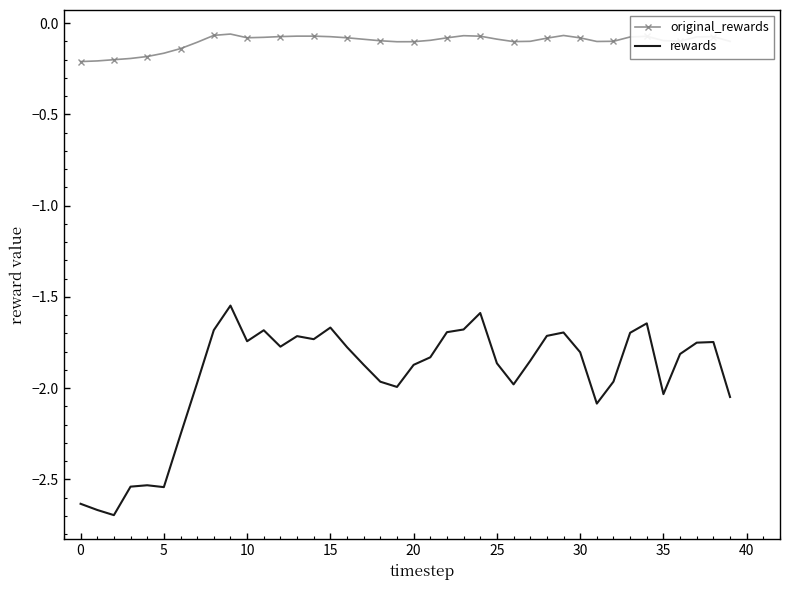

True or false: rewards and original_rewards intersect in this chart.

False